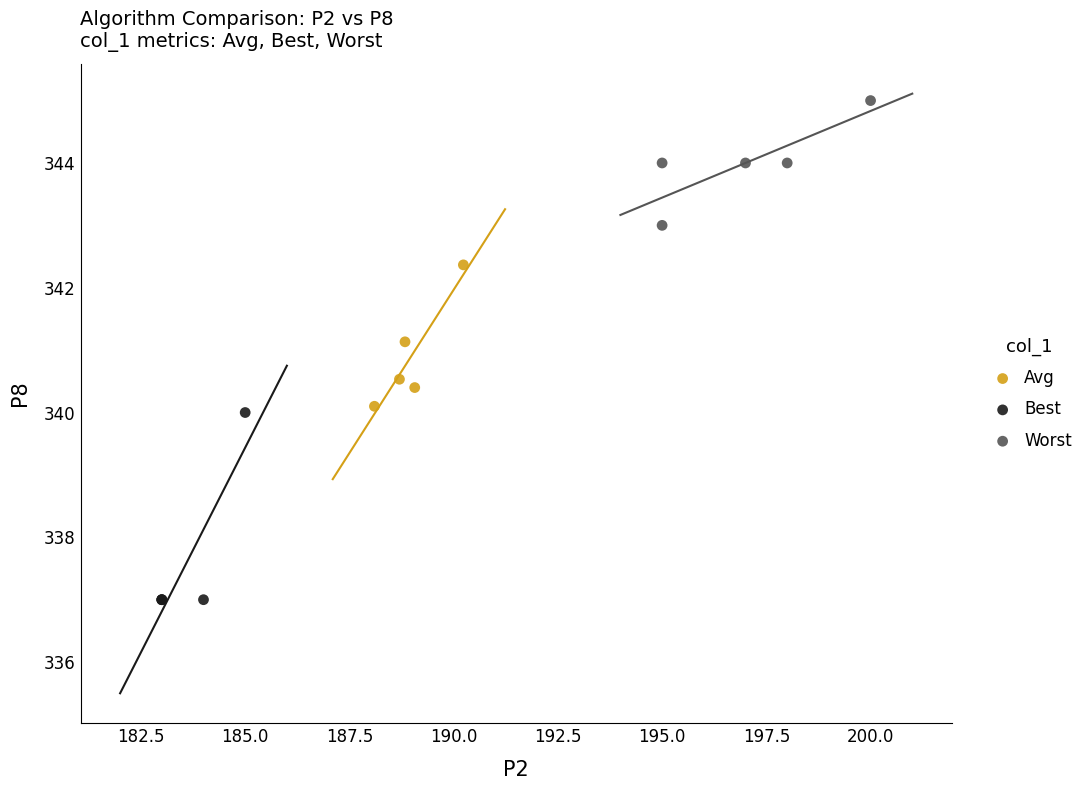

What are all the series names shown in the legend?

Avg, Best, Worst